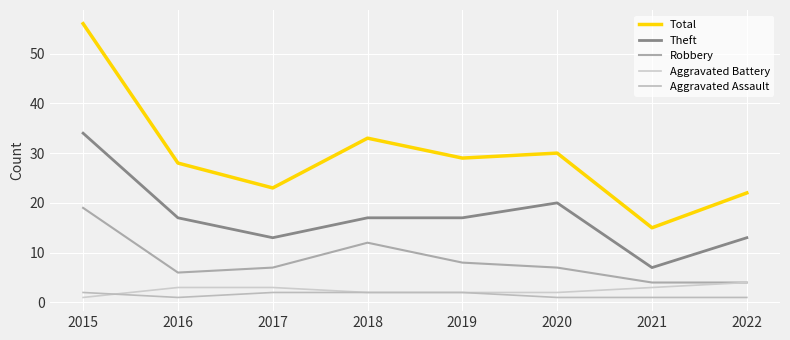

True or false: Total has a value of 33 at 2018.

True